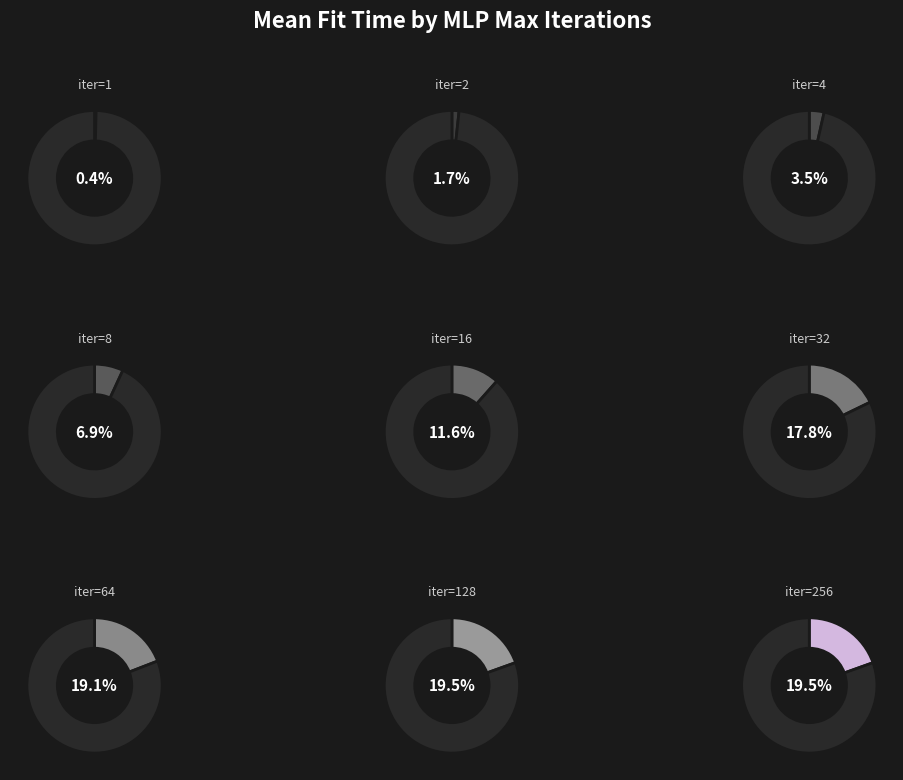

Combined, do iter=2 and iter=128 account for over 50%?

No